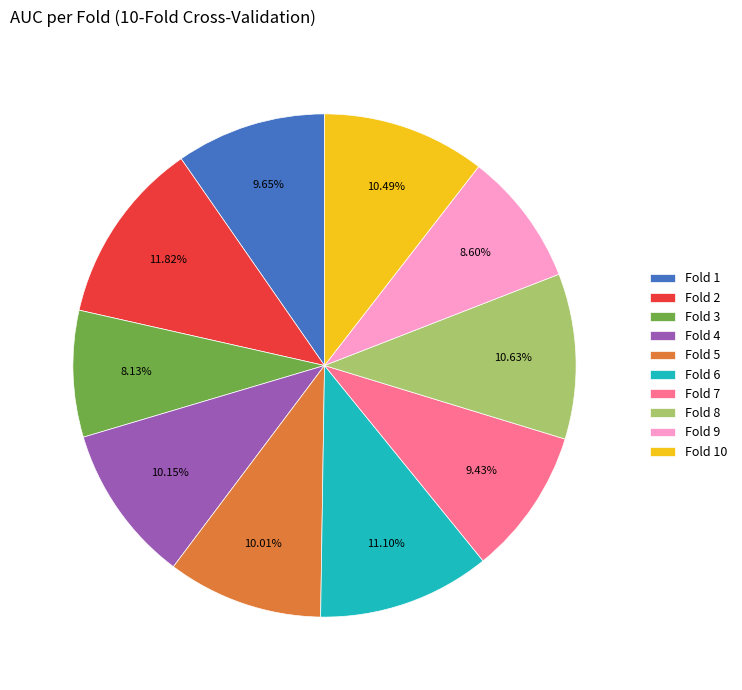

The Fold 6 slice represents 11% of the pie. True or false?

True